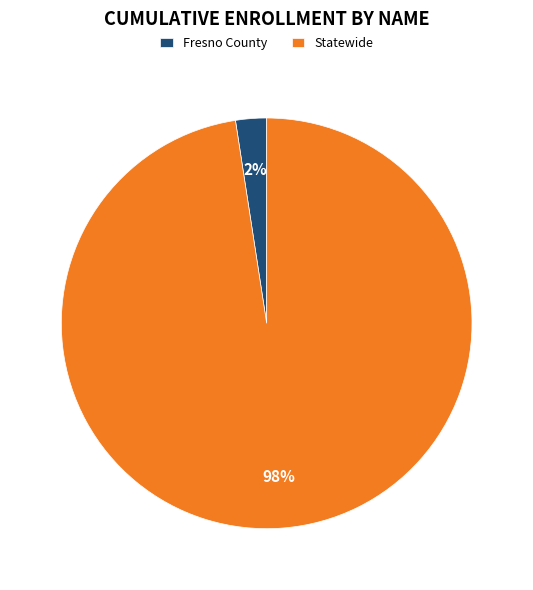

To the nearest percent, what is the average slice percentage?

50%